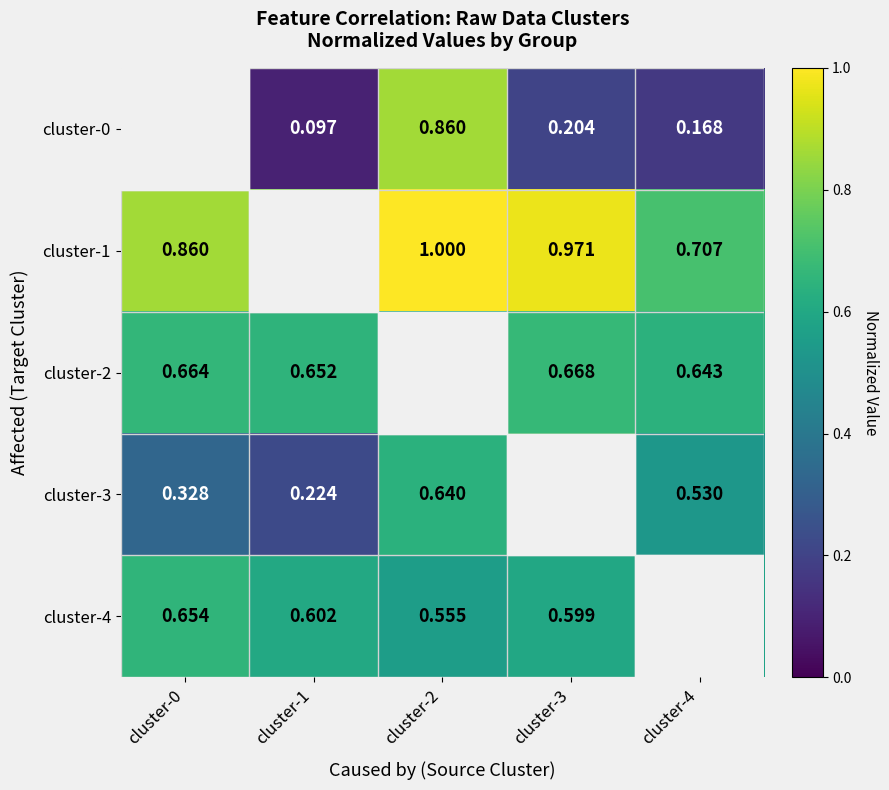

Is the value of cluster-0 at cluster-3 greater than the value of cluster-2 at cluster-3?

No